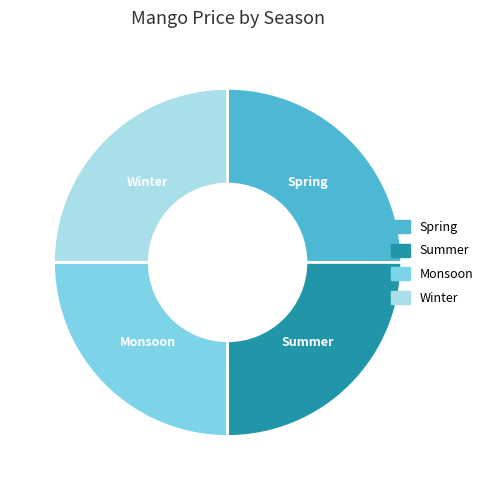

What is the ratio of the value at Winter to the value at Spring?

1.0